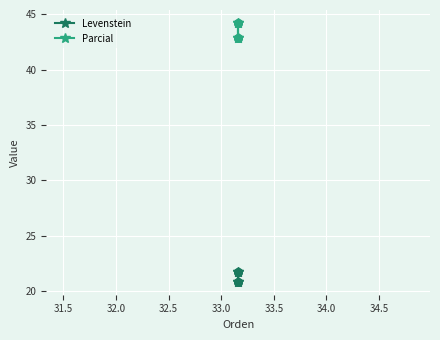

Which series contains the highest Y value?

Parcial